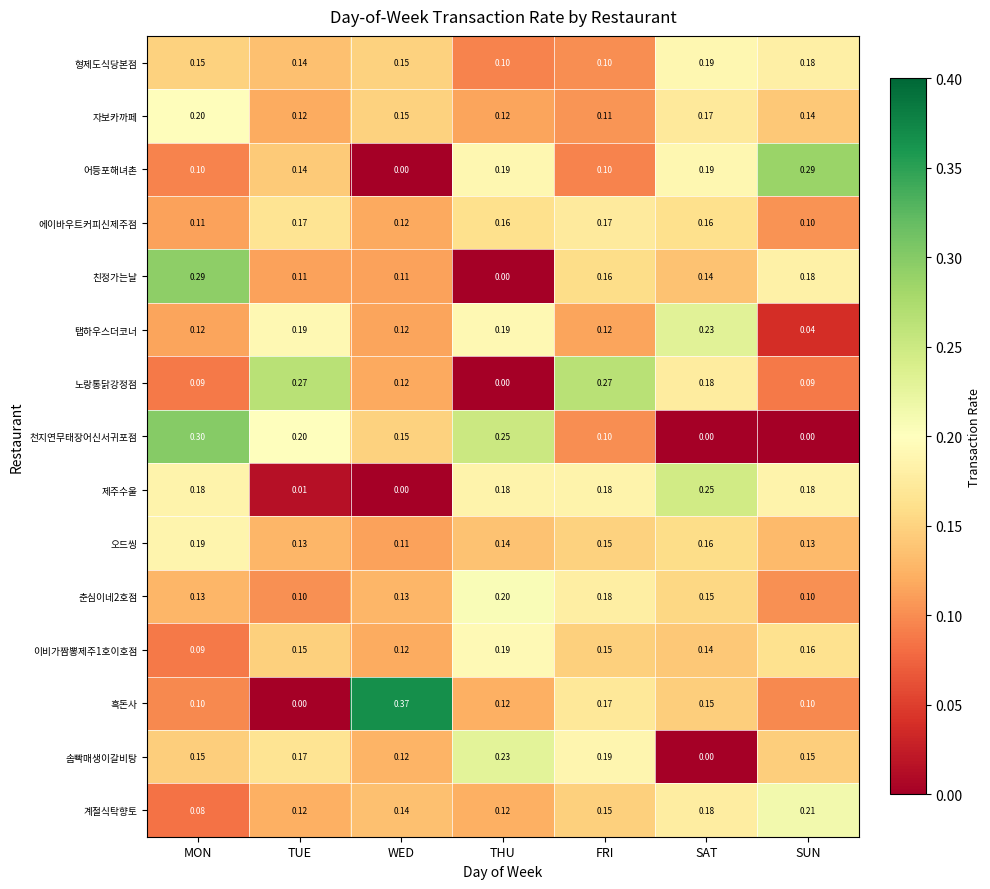

Count the number of data series in this chart.

15